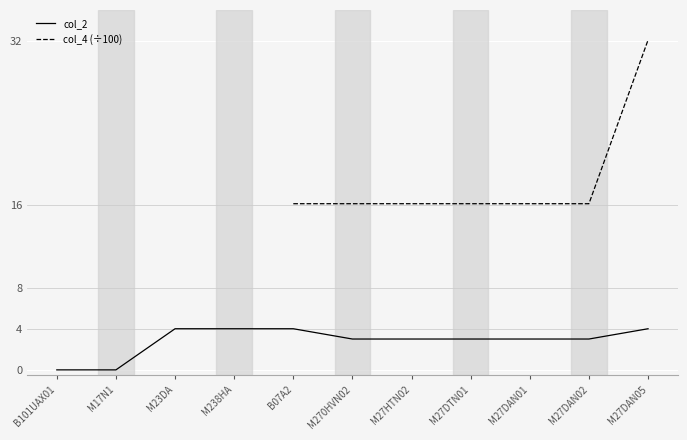

The value of col_2 at M238HA is 4. True or false?

True